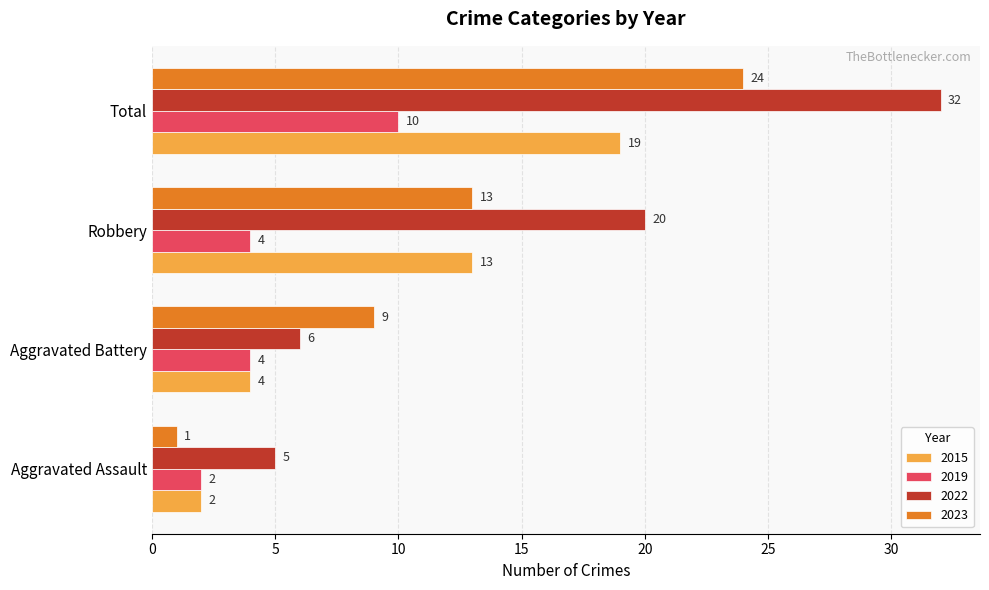

List the labels in order of 2015 value, largest first.

Total, Robbery, Aggravated Battery, Aggravated Assault